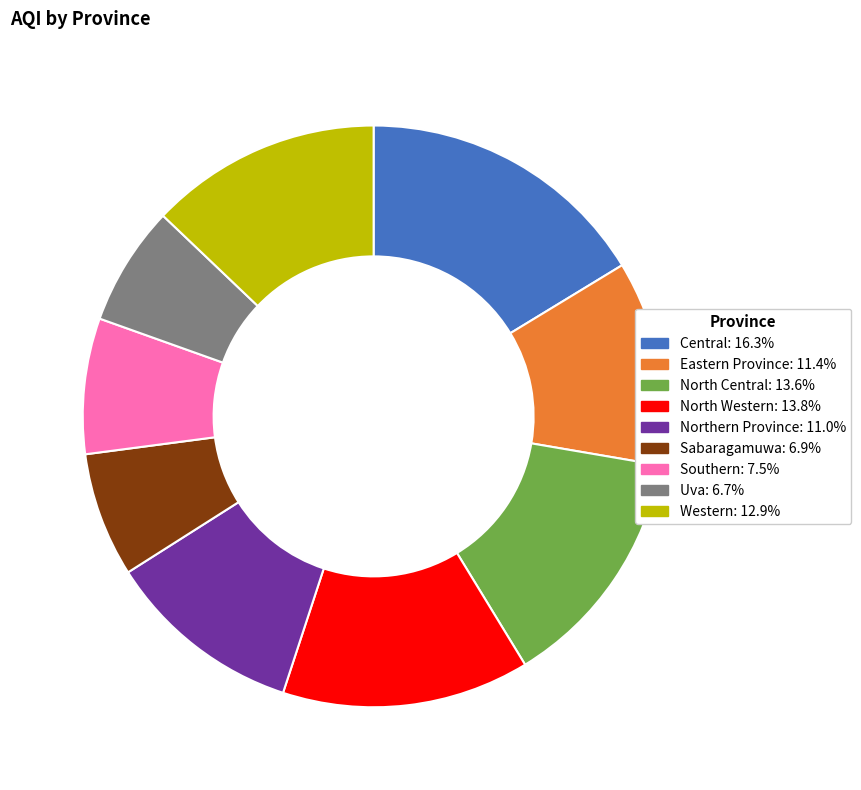

How many slices are in this pie chart?

9